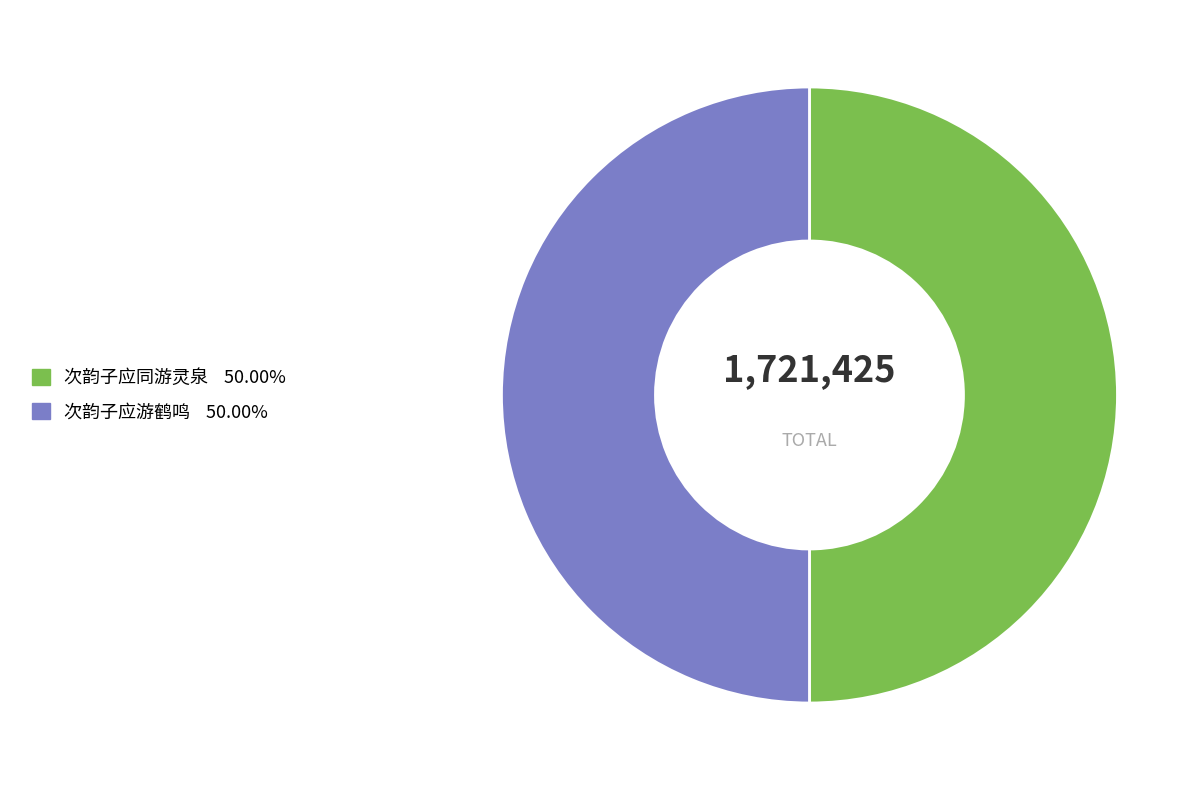

Is it true that 次韵子应游鹤鸣 is 44% of the pie?

False